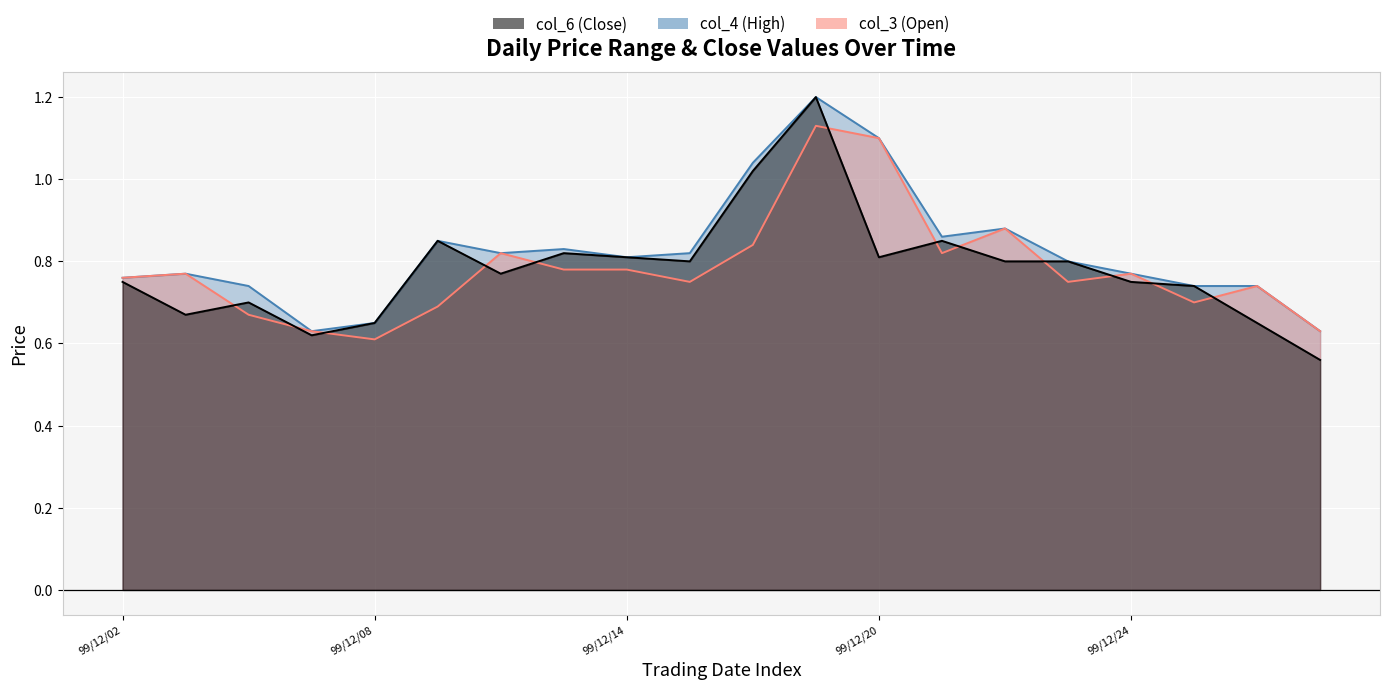

True or false: col_3 has more than 0 interior local peaks.

True